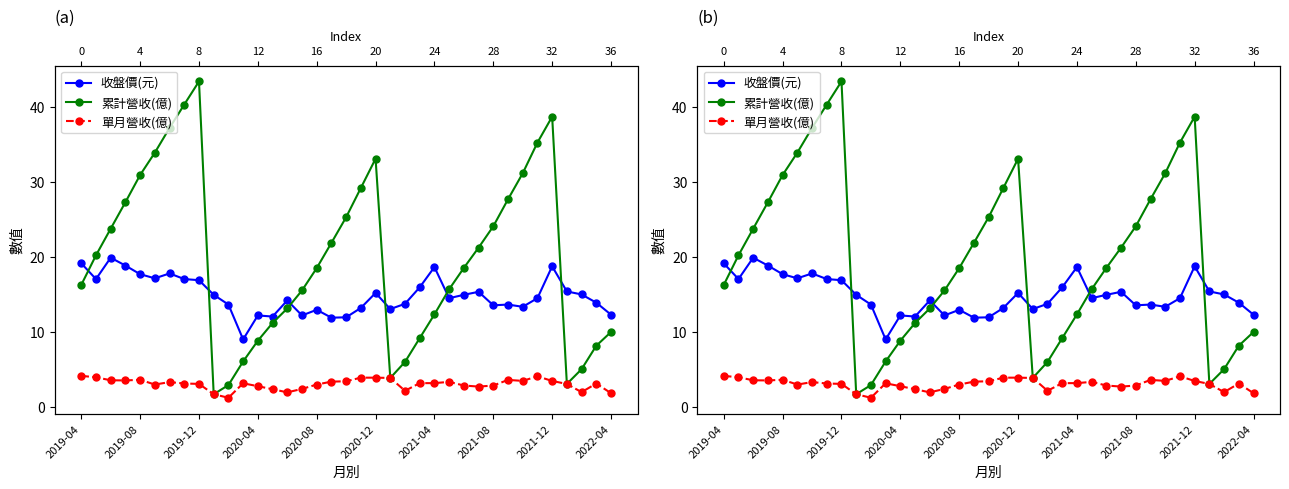

Reading left to right, list all the values displayed in this chart.

收盤價(元): 19.1	17.1	19.9	18.9	17.7	17.1	17.8	17.1	16.9	14.9	13.7	9.0	12.2	12.1	14.2	12.2	12.9	11.9	11.9	13.2	15.2	13.1	13.8	15.9	18.6	14.5	14.9	15.3	13.6	13.7	13.3	14.5	18.8	15.4	15.0	13.9	12.3
累計營收(億): 16.3	20.2	23.8	27.3	30.9	33.9	37.2	40.3	43.4	1.7	2.9	6.1	8.8	11.2	13.1	15.5	18.5	21.9	25.3	29.2	33.1	3.9	6.0	9.2	12.3	15.7	18.5	21.2	24.1	27.7	31.2	35.2	38.7	3.1	5.0	8.2	10.0
單月營收(億): 4.1	4.0	3.5	3.5	3.6	3.0	3.3	3.1	3.1	1.7	1.2	3.1	2.8	2.4	1.9	2.4	3.0	3.4	3.4	3.9	3.9	3.9	2.1	3.2	3.2	3.3	2.9	2.7	2.9	3.6	3.5	4.1	3.5	3.1	2.0	3.1	1.8